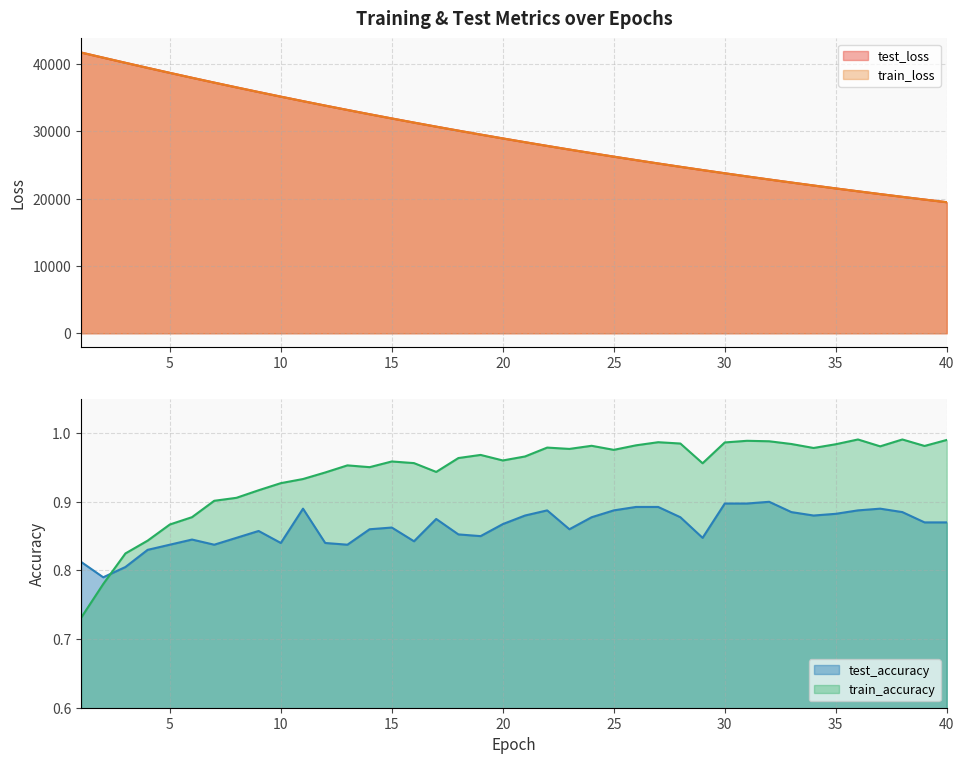

True or false: train_loss has more than 1 interior local peaks.

False